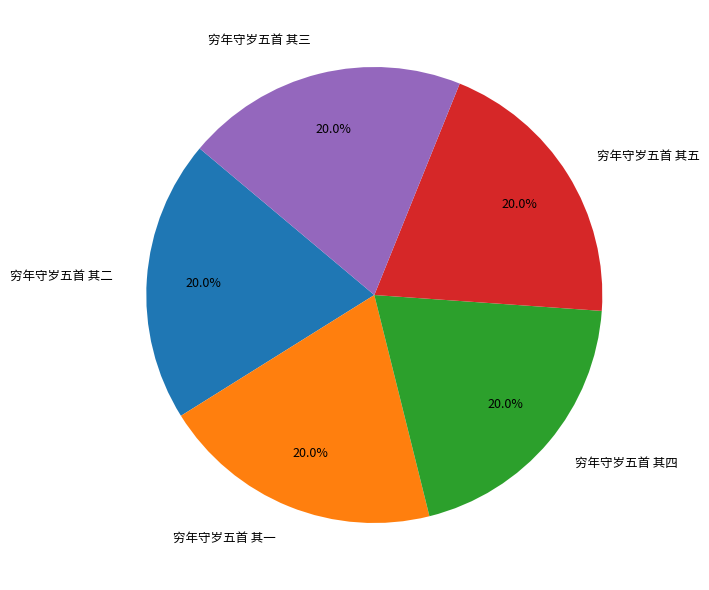

Does 穷年守岁五首 其五 represent more than half of the total?

No